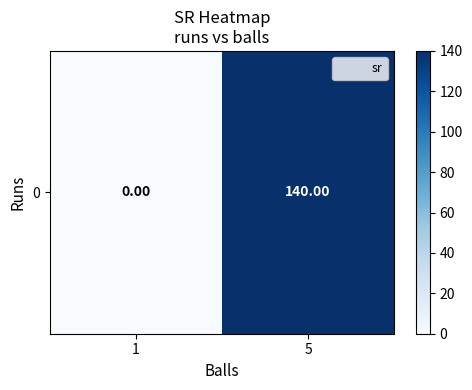

Which label corresponds to the smallest value in the chart?

1